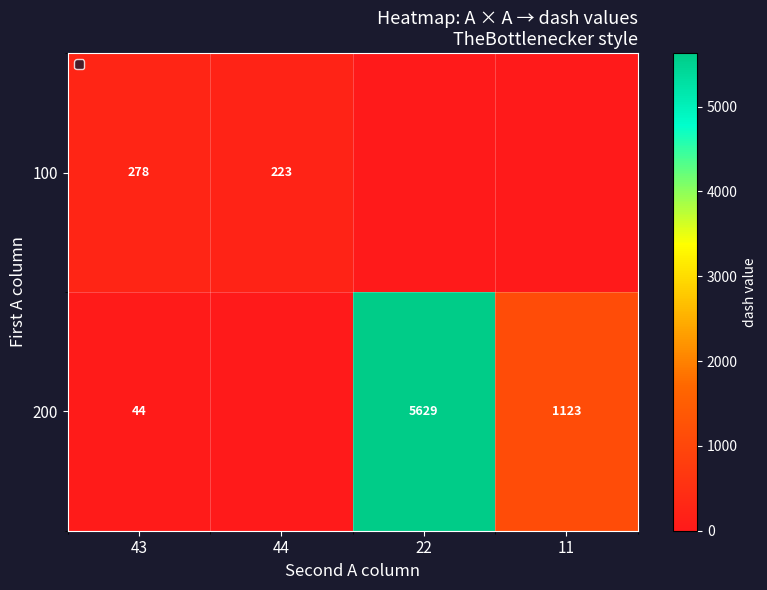

Rank the series at 43 from highest to lowest value.

100, 200